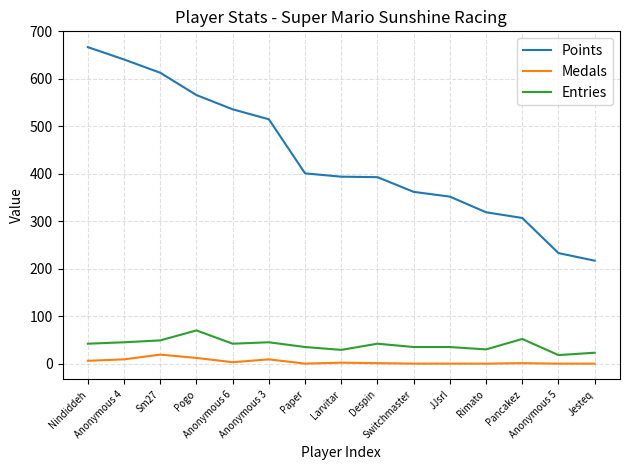

Which series has the largest total across all categories?

Points